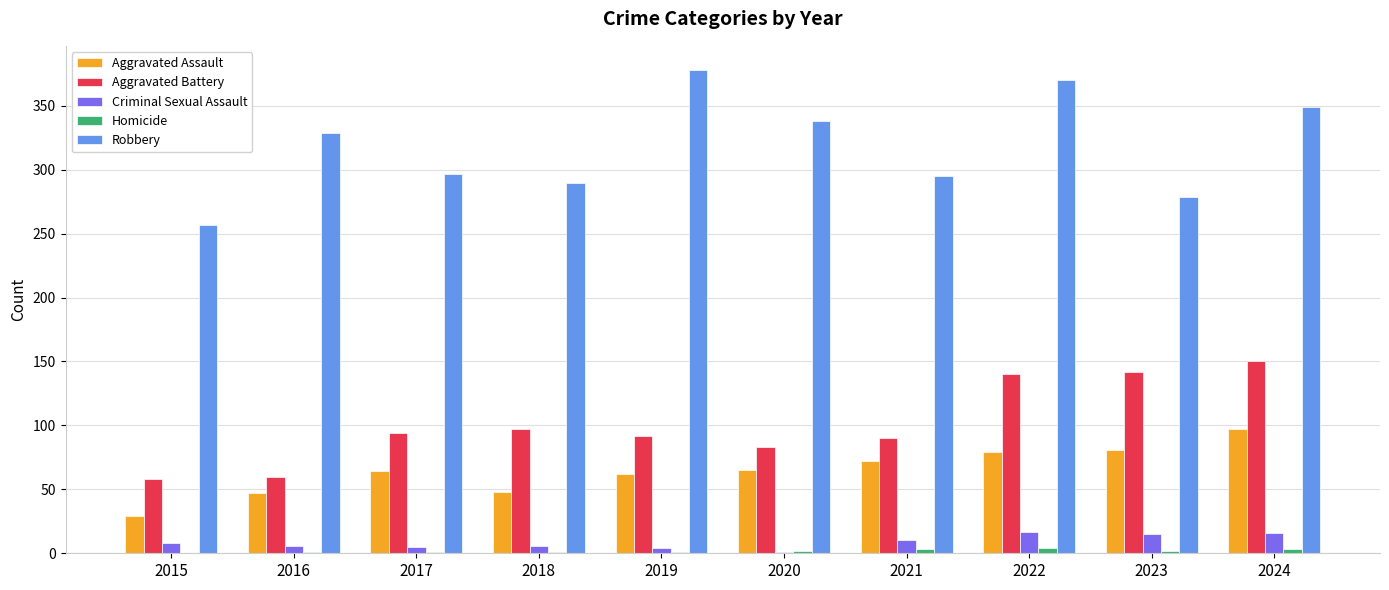

What value does the Aggravated Battery series have at 2017?

94